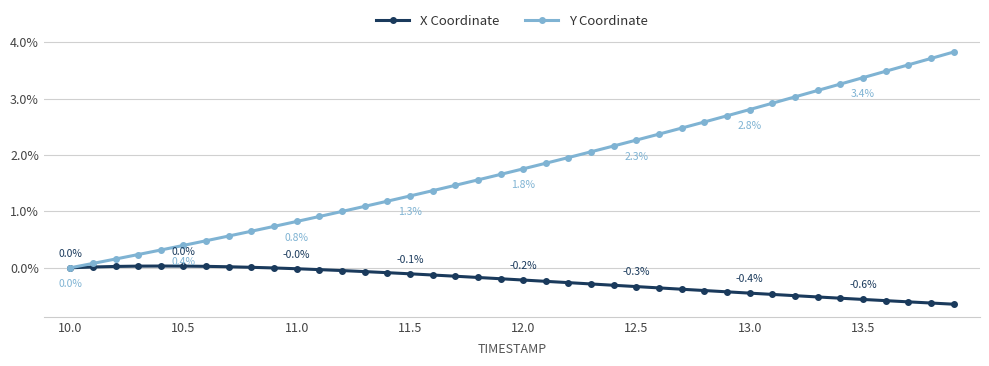

What is the maximum value shown in the chart?

3.8